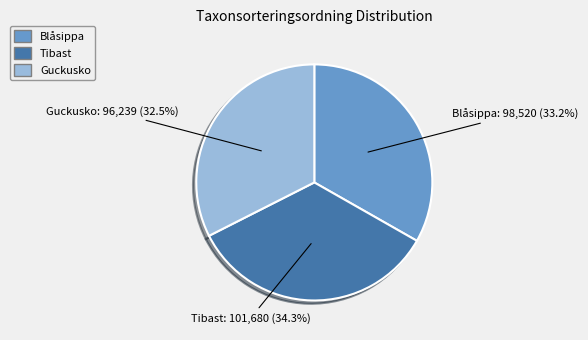

What is the total percentage of Tibast and Blåsippa?

67.5%